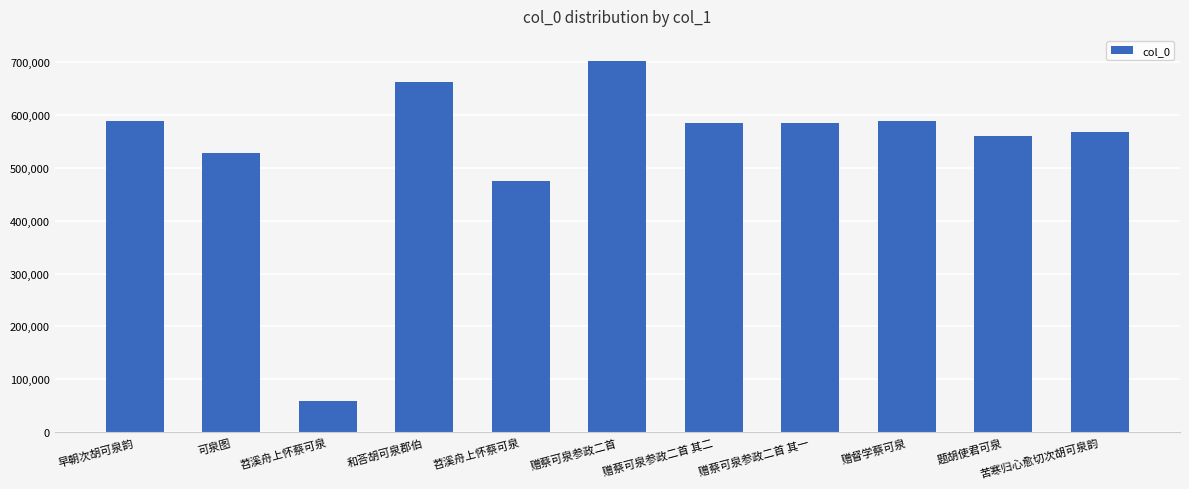

How many bars are there in total?

11